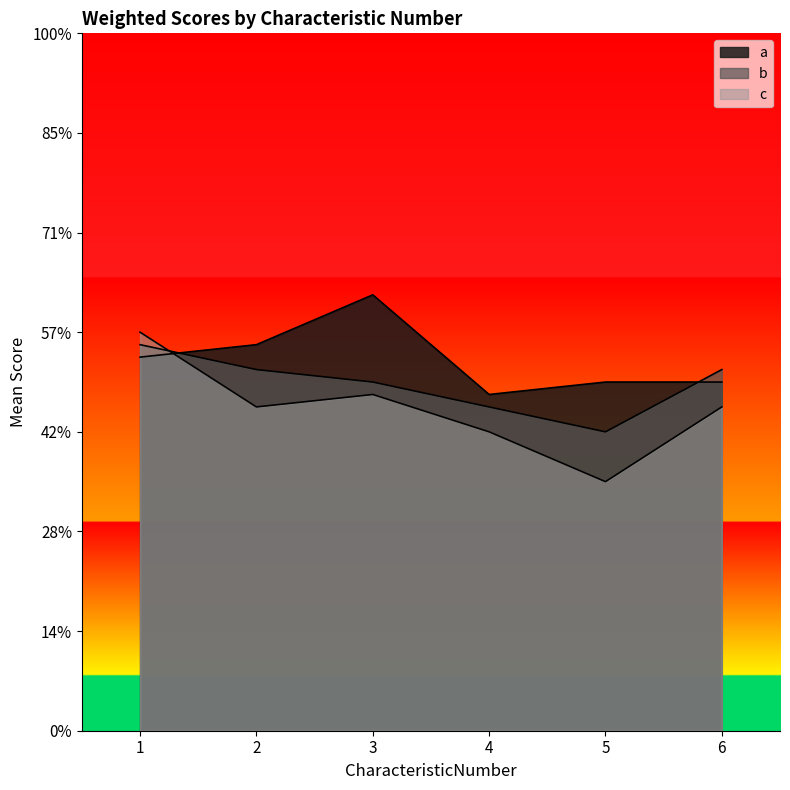

List the series in order of their peak value, highest first.

a, c, b